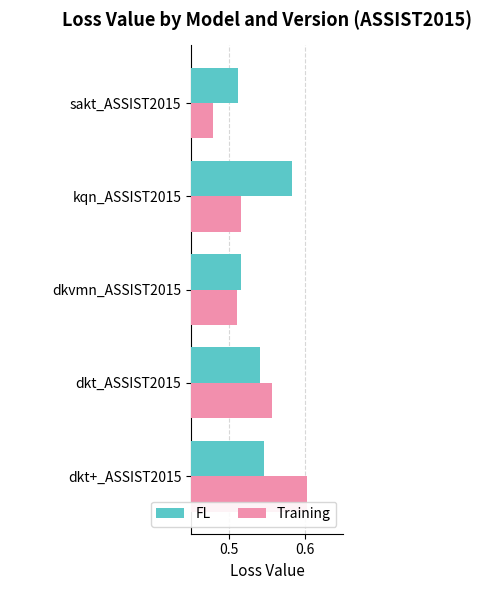

Which series has the widest spread of values?

Training